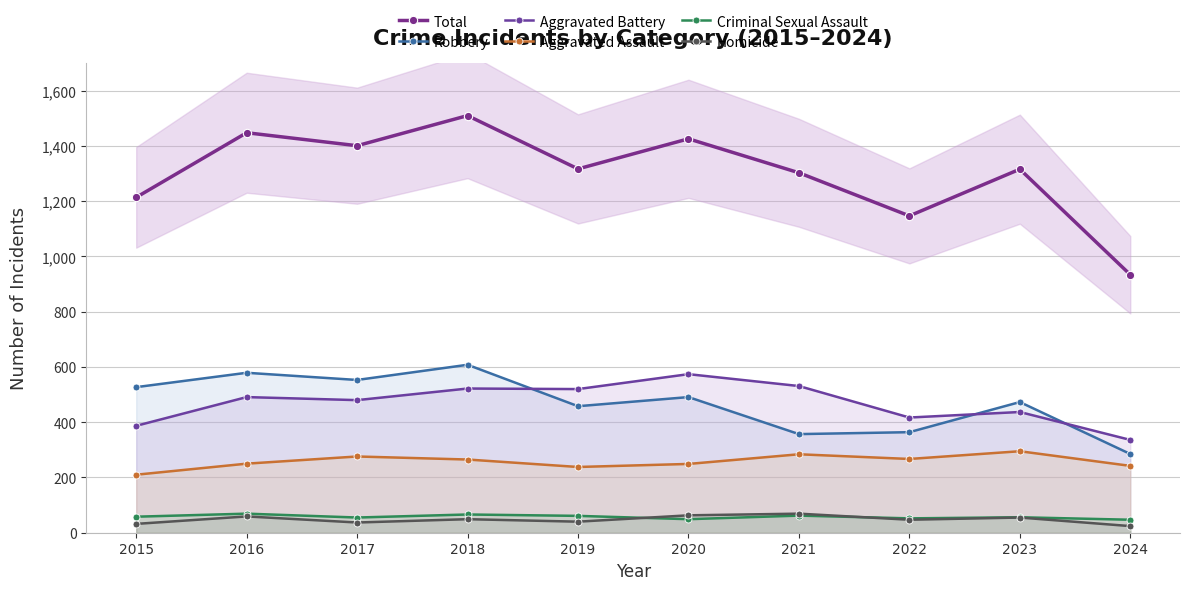

Read the Total value at 2020.

1426